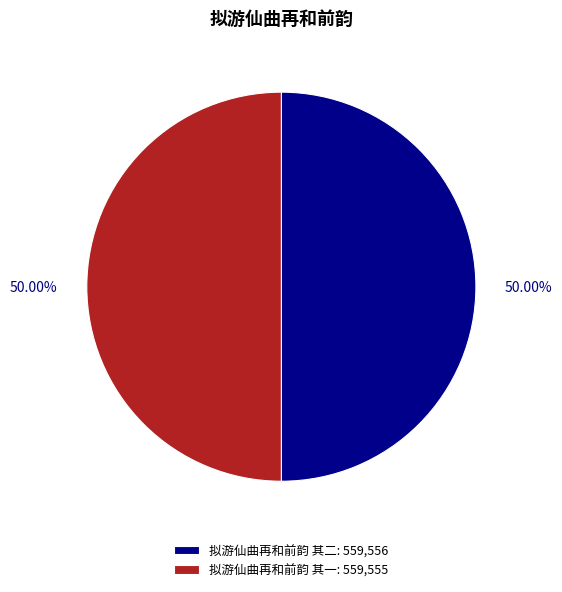

How many segments does this pie chart have?

2